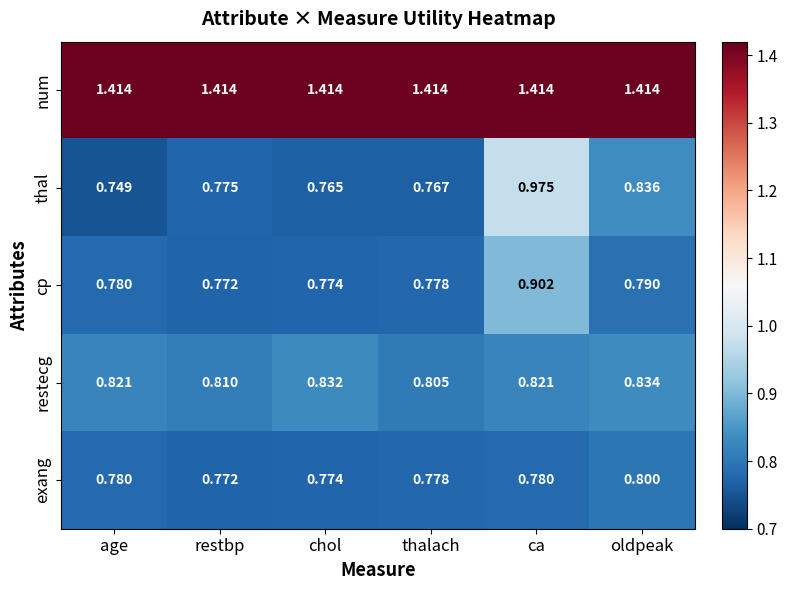

At which category does the chart reach its minimum across all series?

age